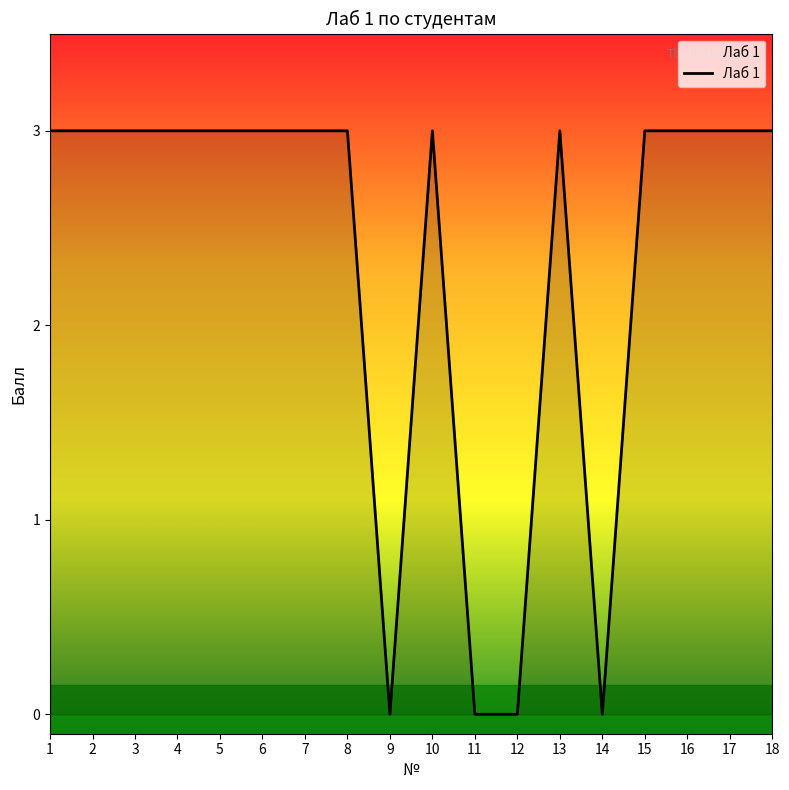

What is the change in value from 1 to 9?

-3